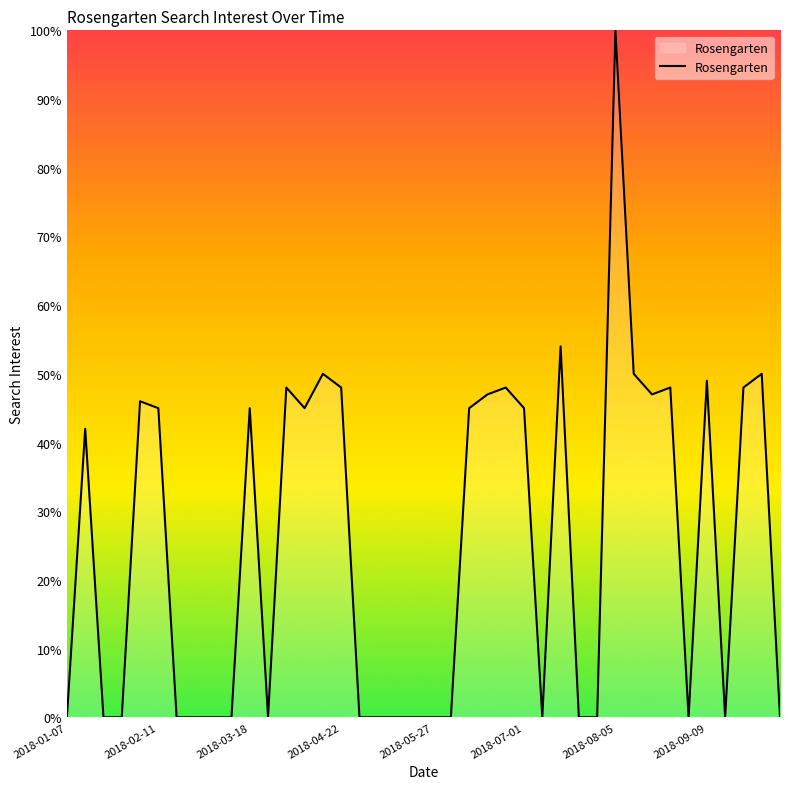

What is the maximum value shown in the chart?

100